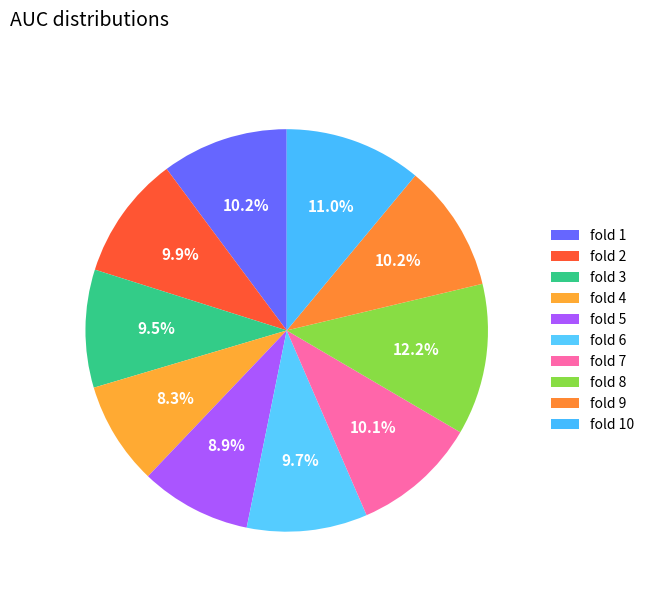

How many segments does this pie chart have?

10